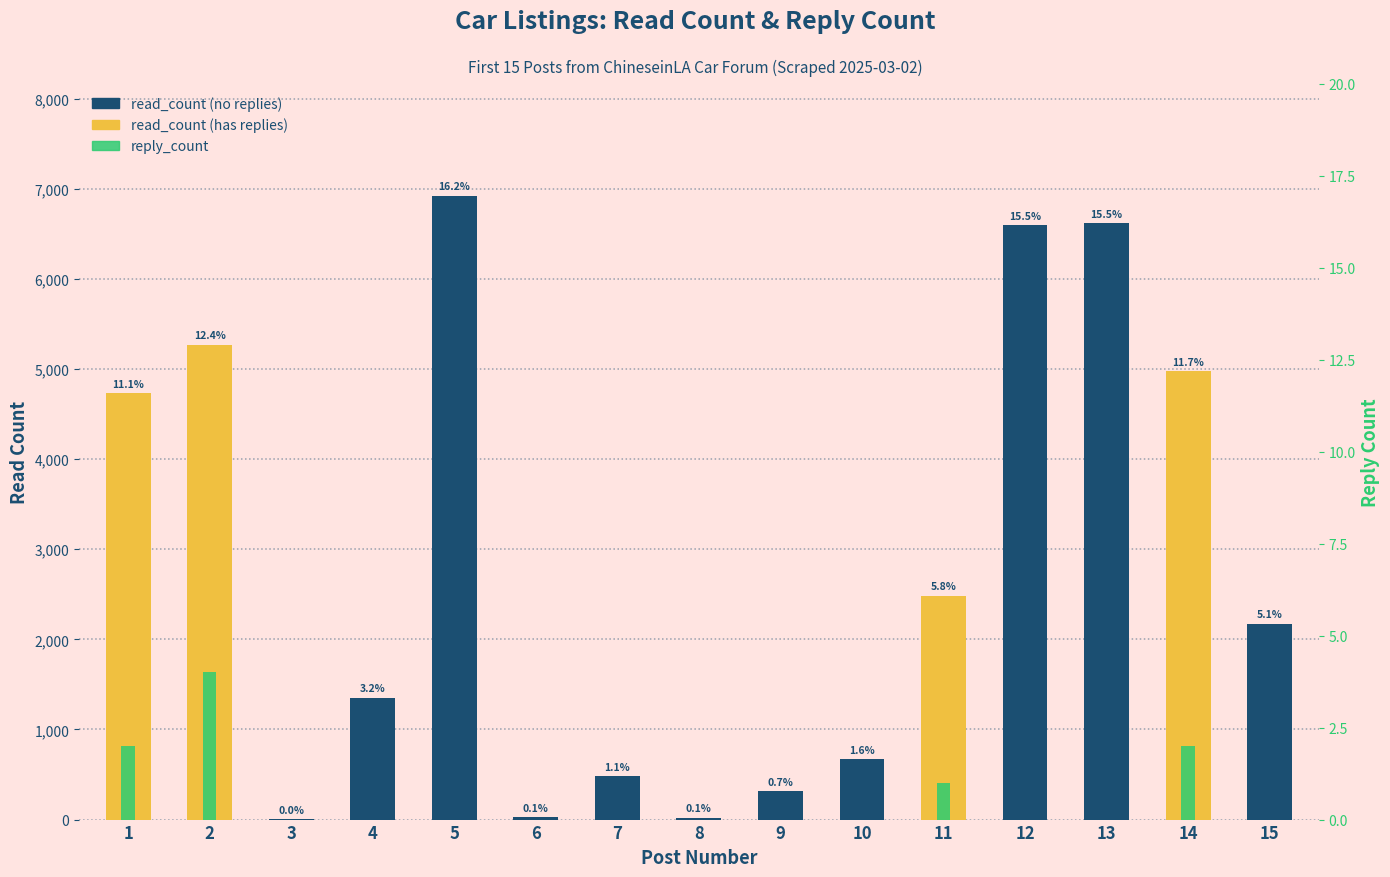

At which category does the chart reach its minimum across all series?

3